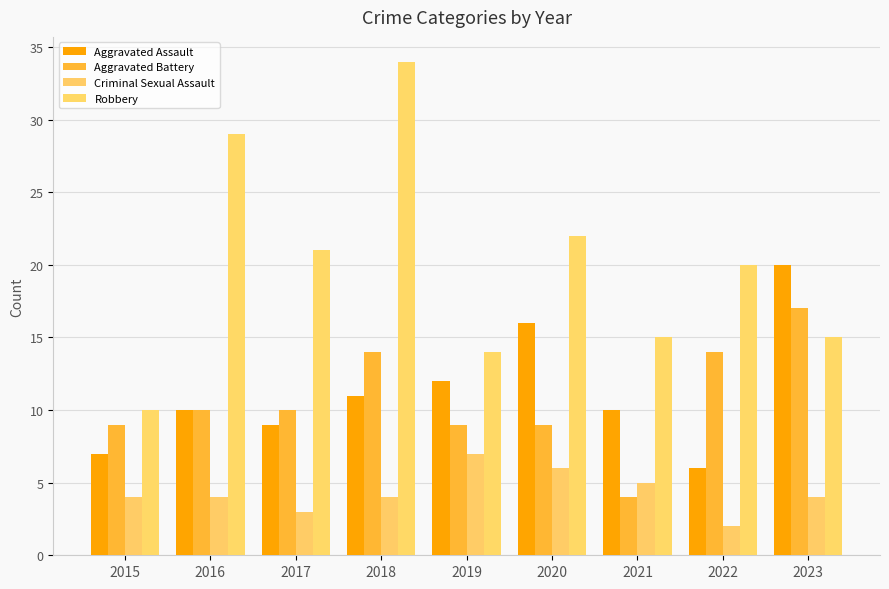

At which category does the chart reach its minimum across all series?

2022